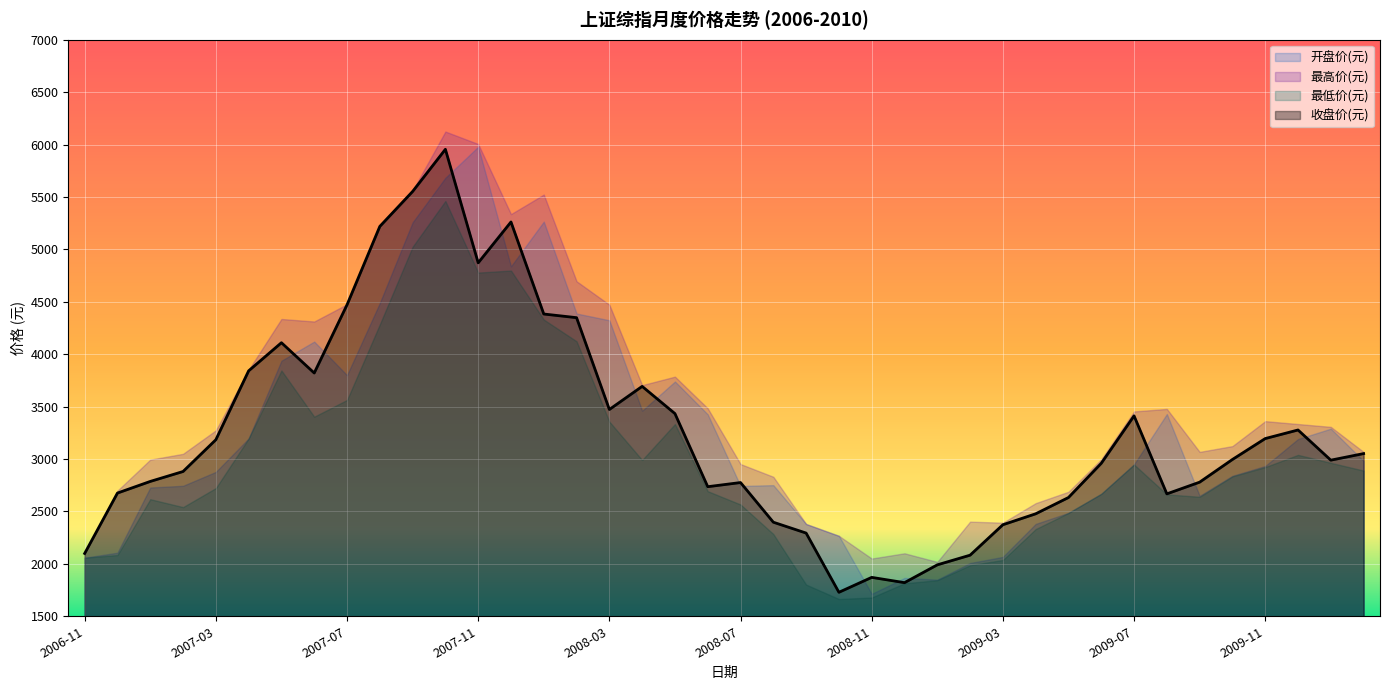

What is the difference between the highest and lowest values at 2008-08?

546.2